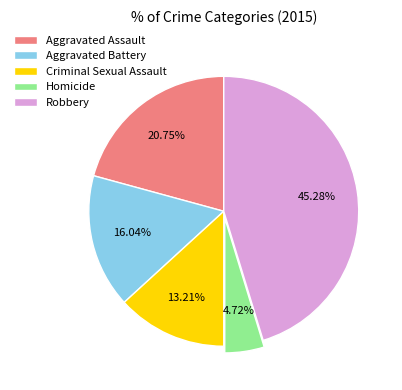

Combined, do Aggravated Battery and Homicide account for over 50%?

No